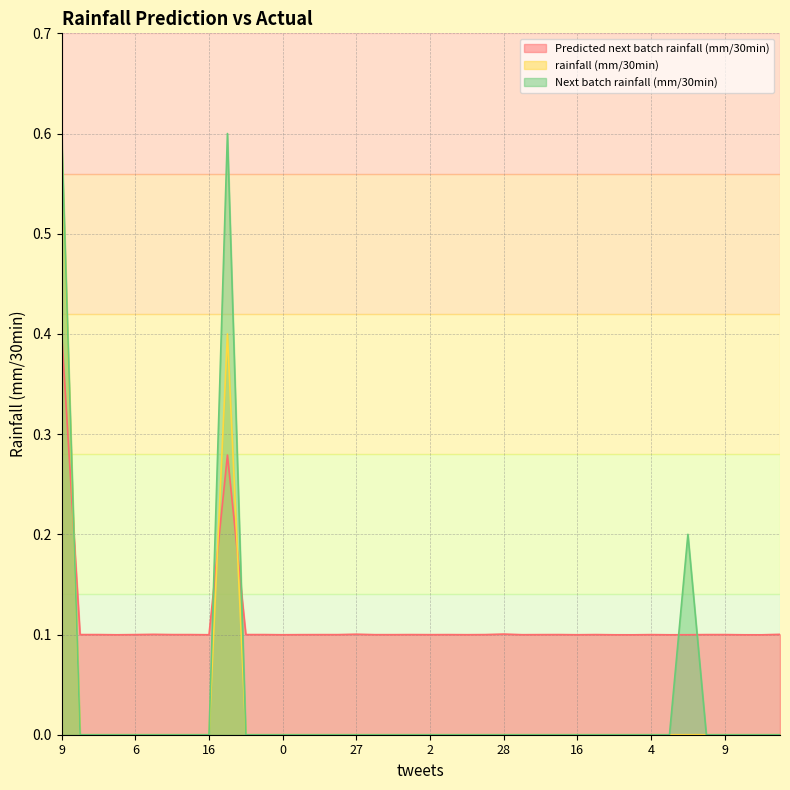

Is the value of rainfall (mm/30min) at 7 greater than the value of Next batch rainfall (mm/30min) at 4?

No